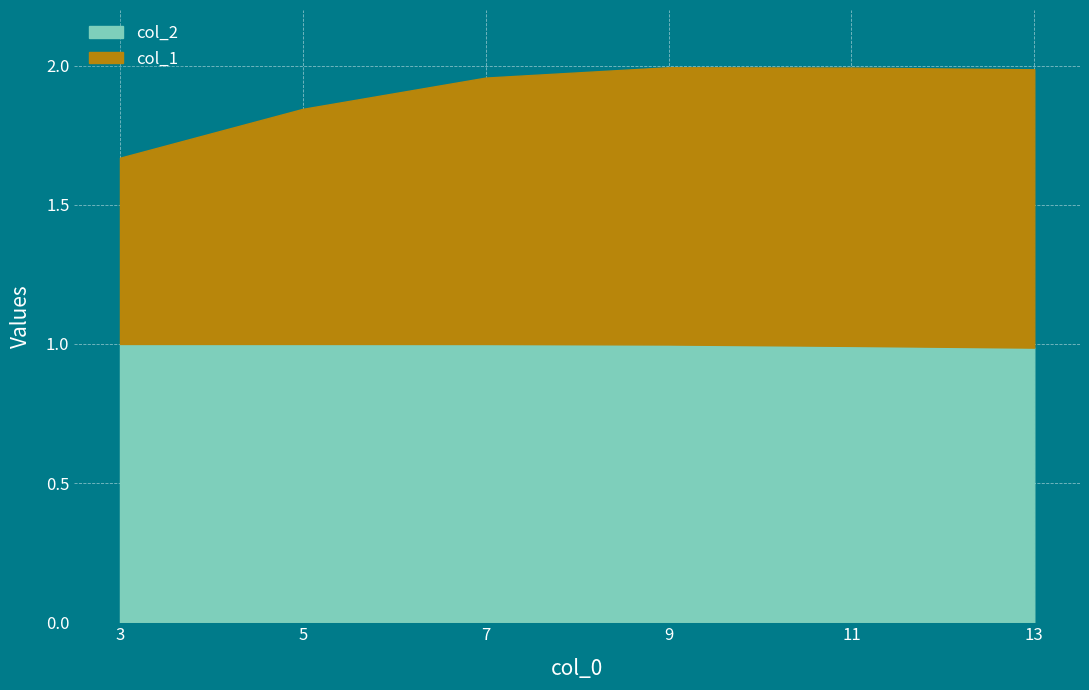

Which series has the largest range (max minus min)?

col_1